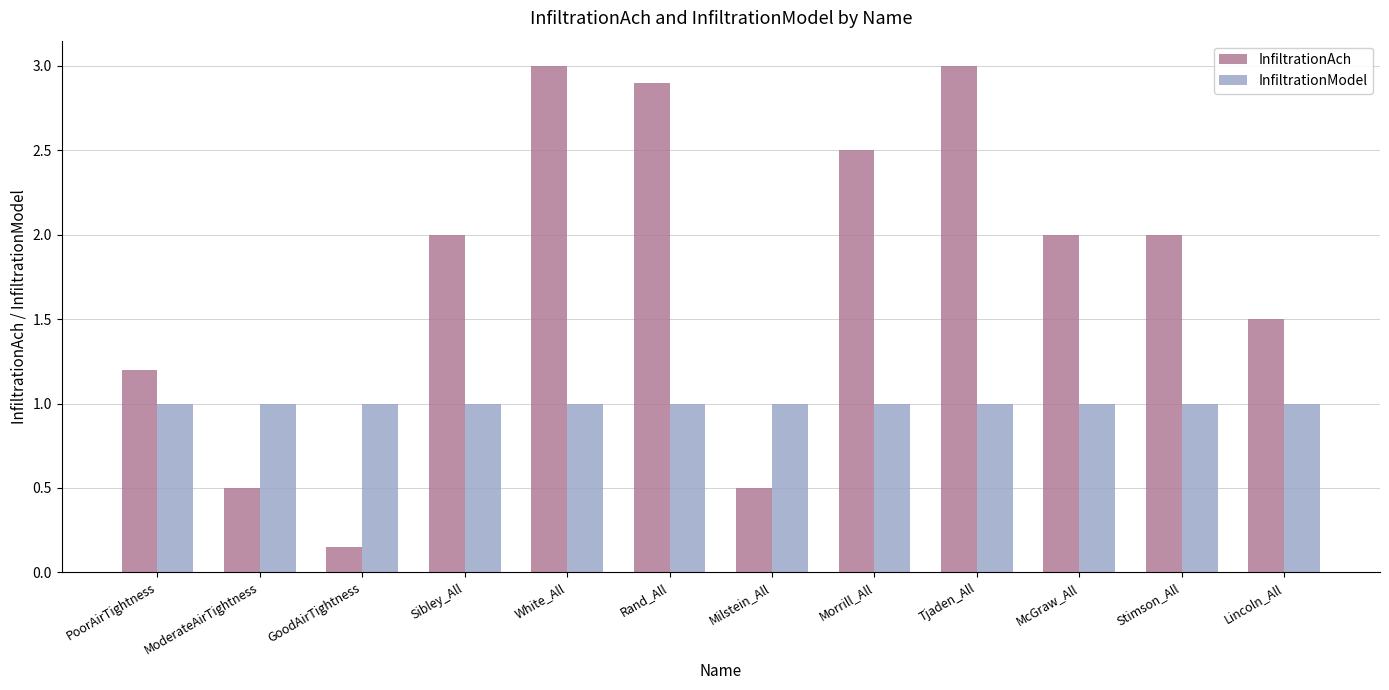

List the series in order of their overall mean, highest first.

InfiltrationAch, InfiltrationModel